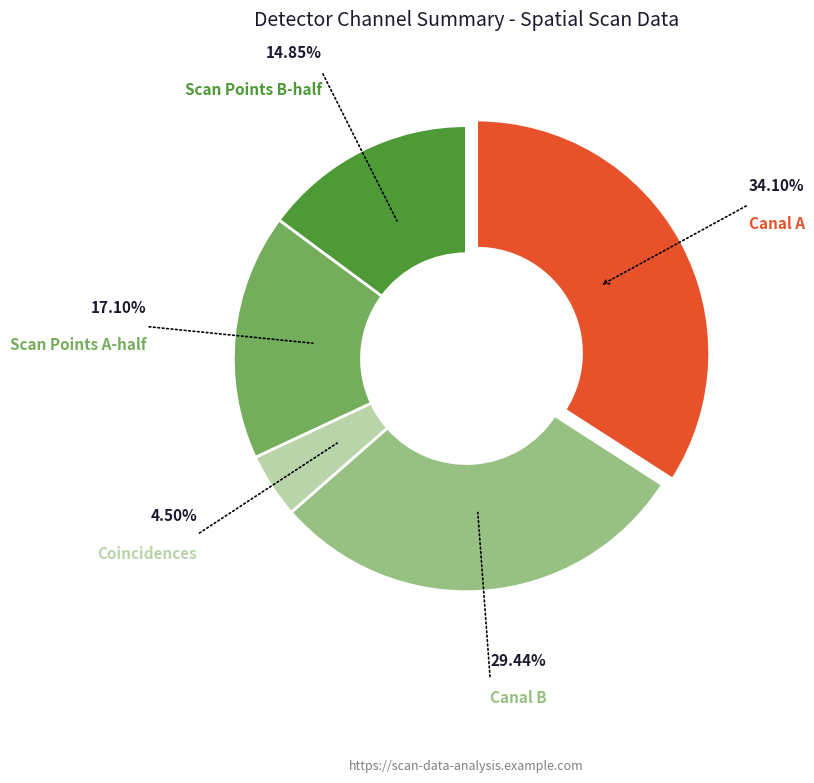

Is there a majority slice in this chart?

No